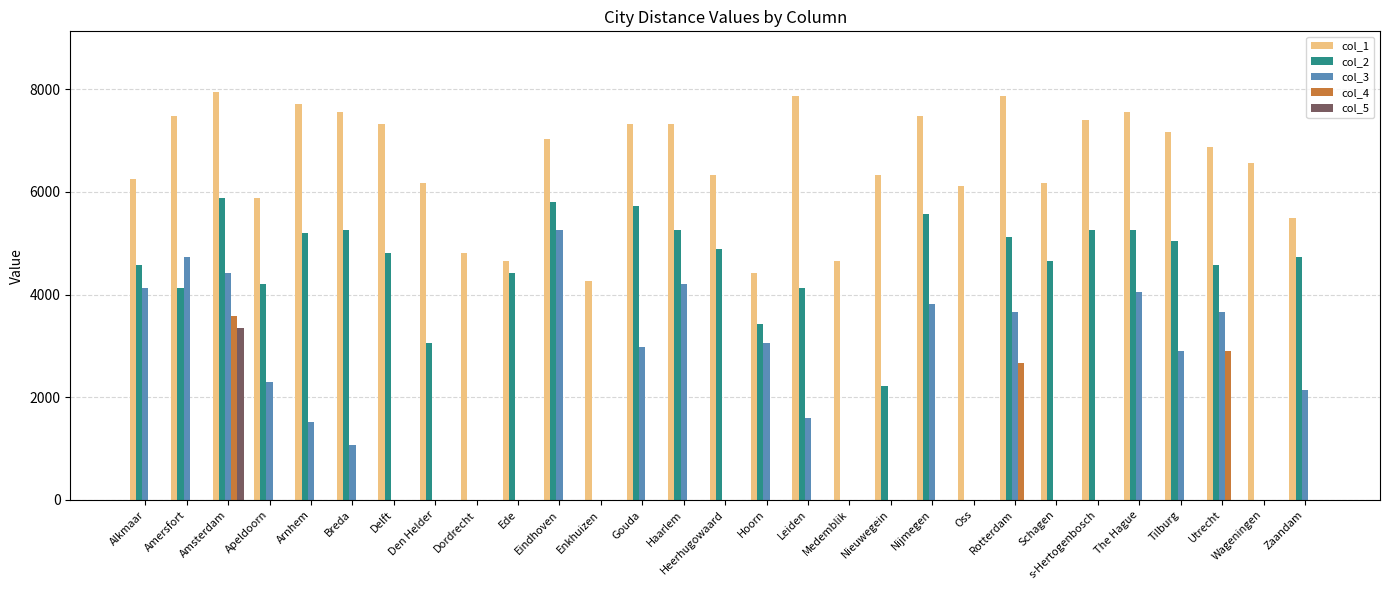

Which series changed the most between Hoorn and Rotterdam?

col_1